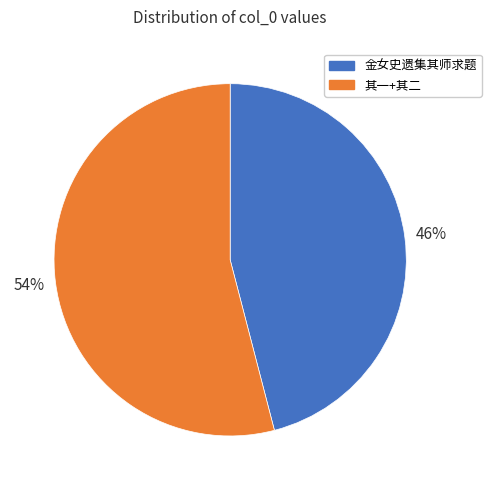

Which category has the biggest portion of the pie?

其一+其二